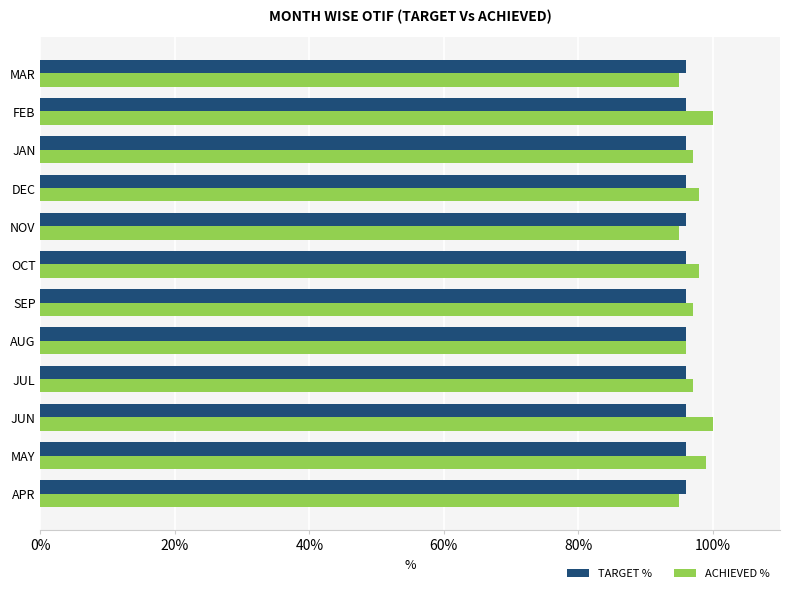

What value does the ACHIEVED % series have at NOV?

95